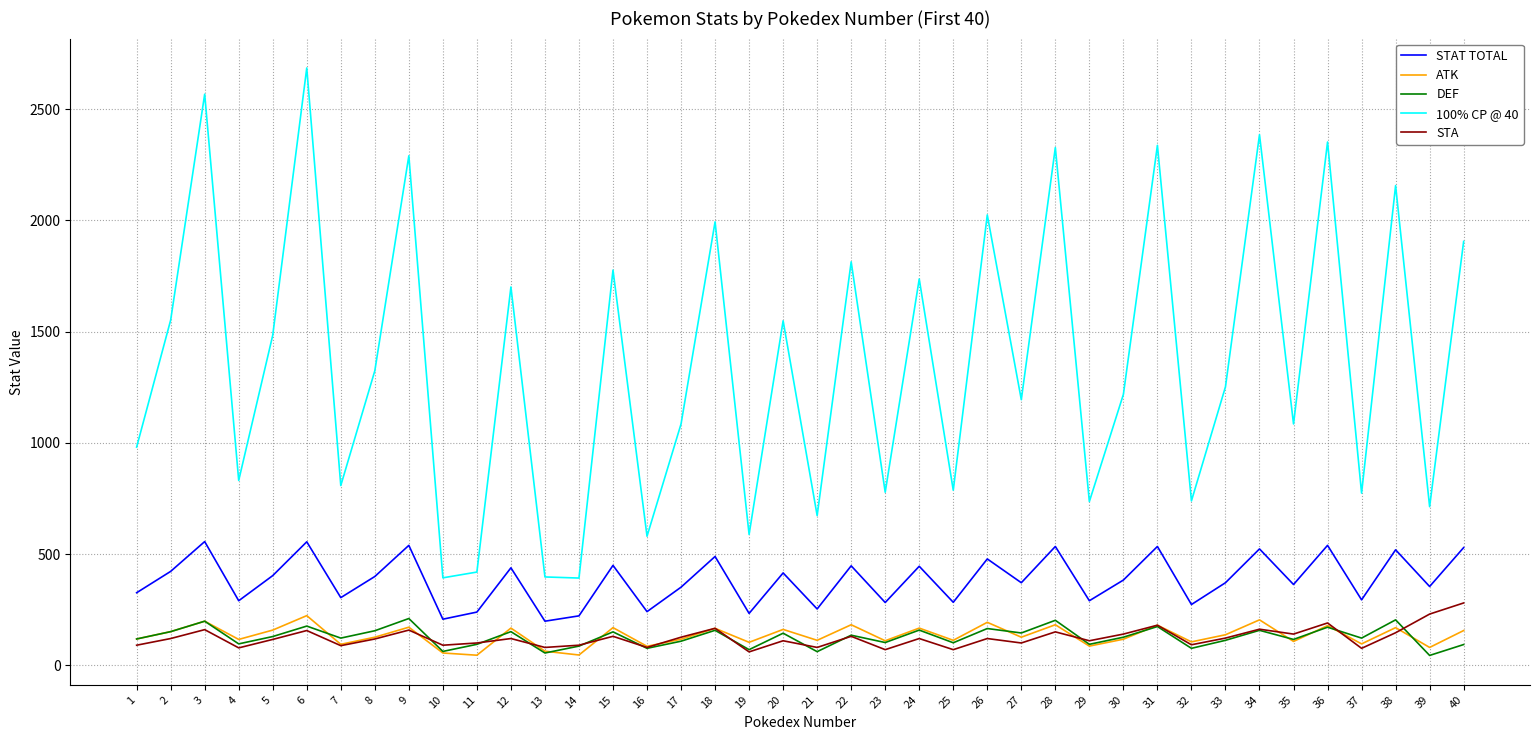

The ATK series shows 137 at 33. True or false?

True